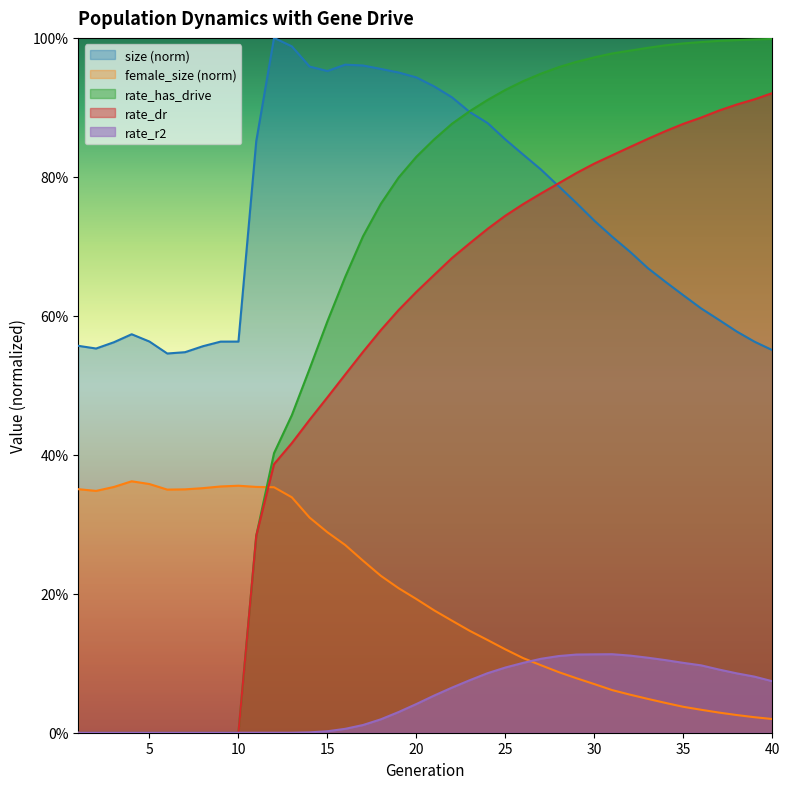

What is the value of the rate_has_drive point at the 26th from the left?

0.9